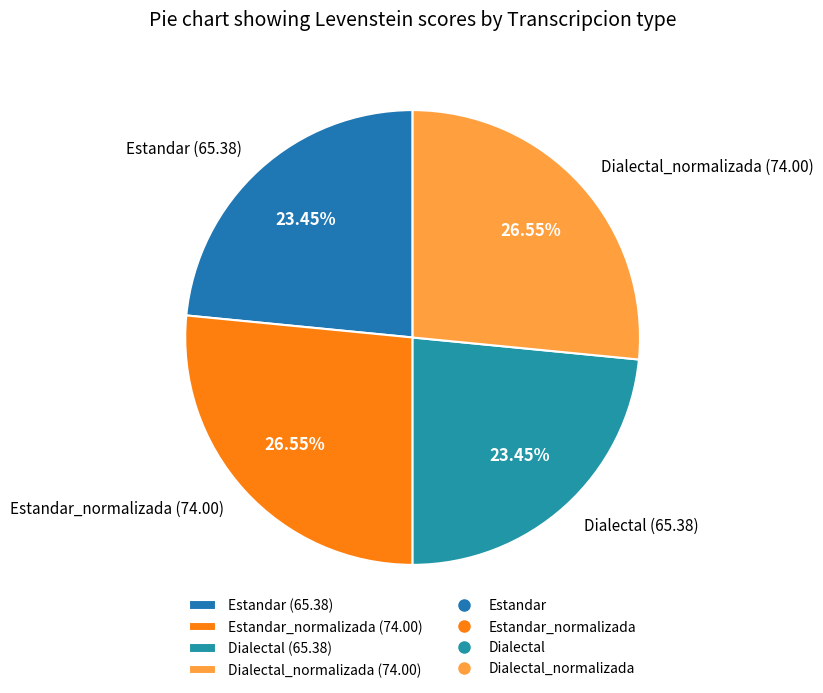

Is there any slice that represents more than half of the pie?

No